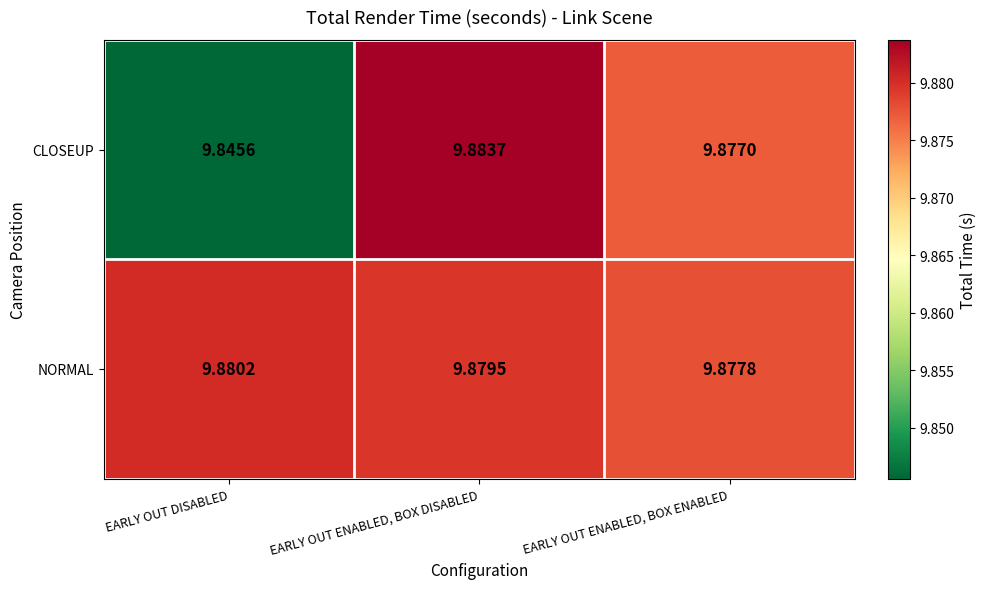

Which category has the lowest value in the CLOSEUP series?

EARLY OUT DISABLED